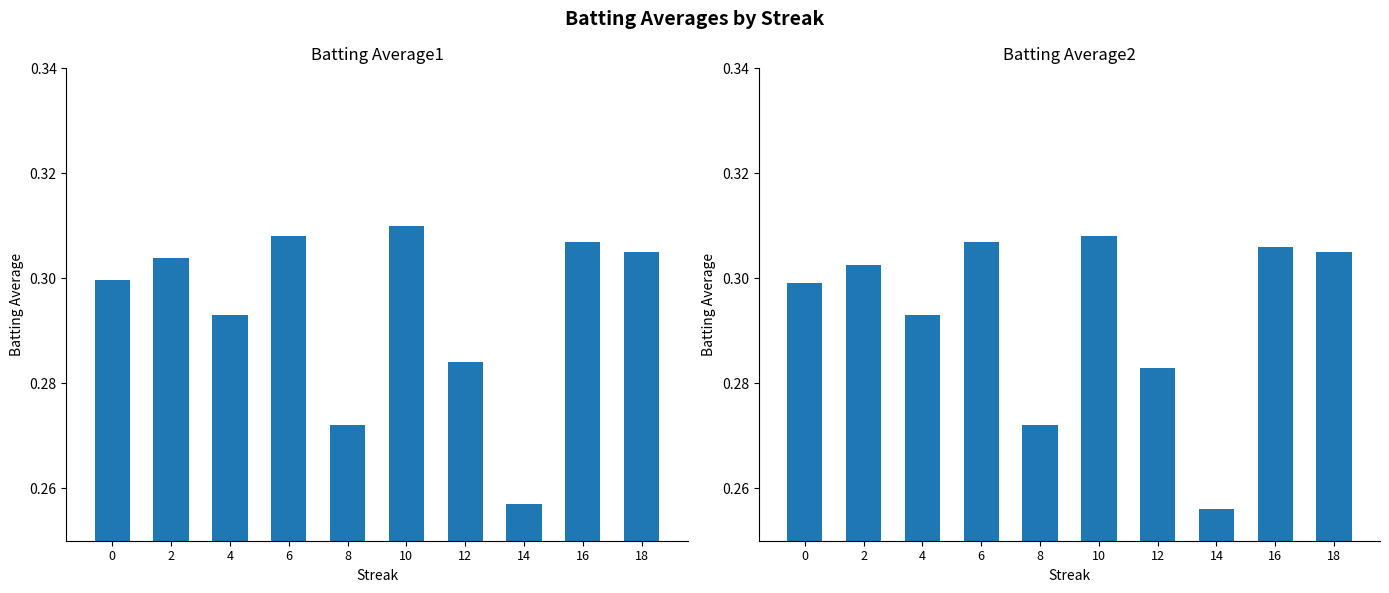

Which series has the largest total across all categories?

Batting Average1